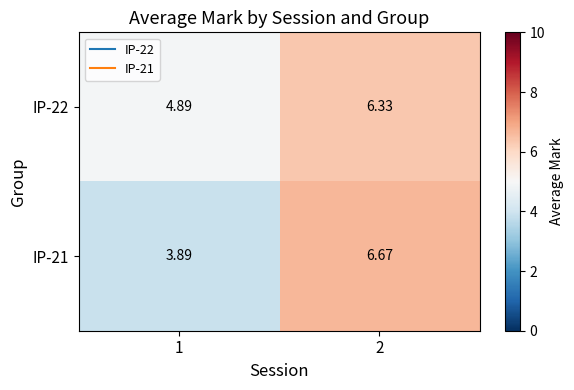

How many data points in IP-21 are above 6?

1